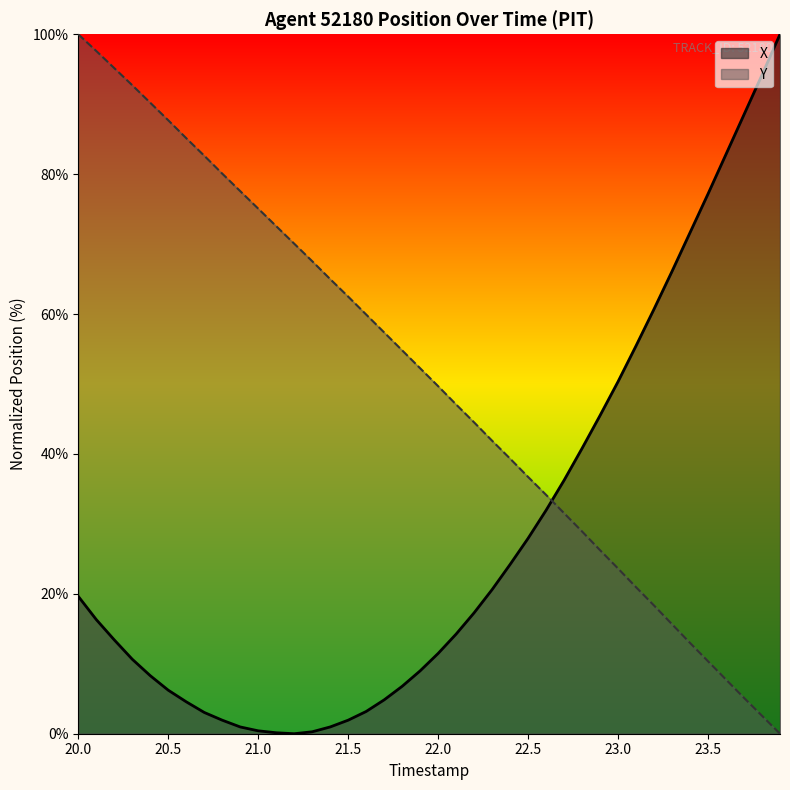

Reading right to left, extract all data points from this chart.

X: 100.0	94.2	88.5	82.8	77.2	71.6	66.1	60.7	55.5	50.3	45.5	40.8	36.2	32.0	27.9	24.2	20.6	17.3	14.2	11.5	9.0	6.8	4.8	3.2	1.9	1.0	0.3	0.0	0.1	0.4	1.0	1.9	3.0	4.6	6.2	8.3	10.7	13.4	16.3	19.6
Y: 0.0	2.6	5.1	7.7	10.4	13.0	15.7	18.3	20.9	23.6	26.2	28.9	31.5	34.1	36.7	39.3	41.9	44.5	47.1	49.7	52.2	54.8	57.4	59.9	62.5	65.0	67.6	70.1	72.6	75.1	77.6	80.1	82.6	85.1	87.7	90.2	92.7	95.2	97.6	100.0